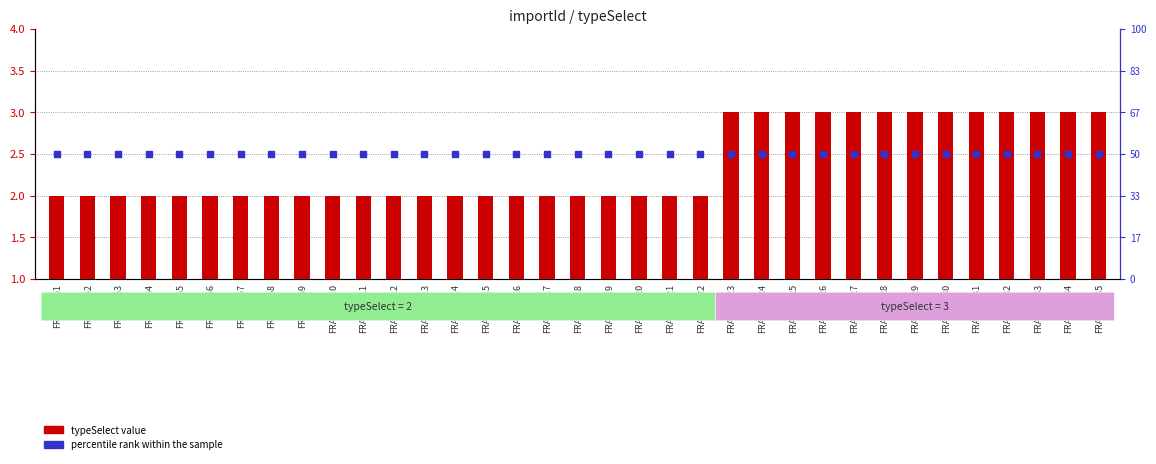

Which series contains the highest Y value?

typeSelect